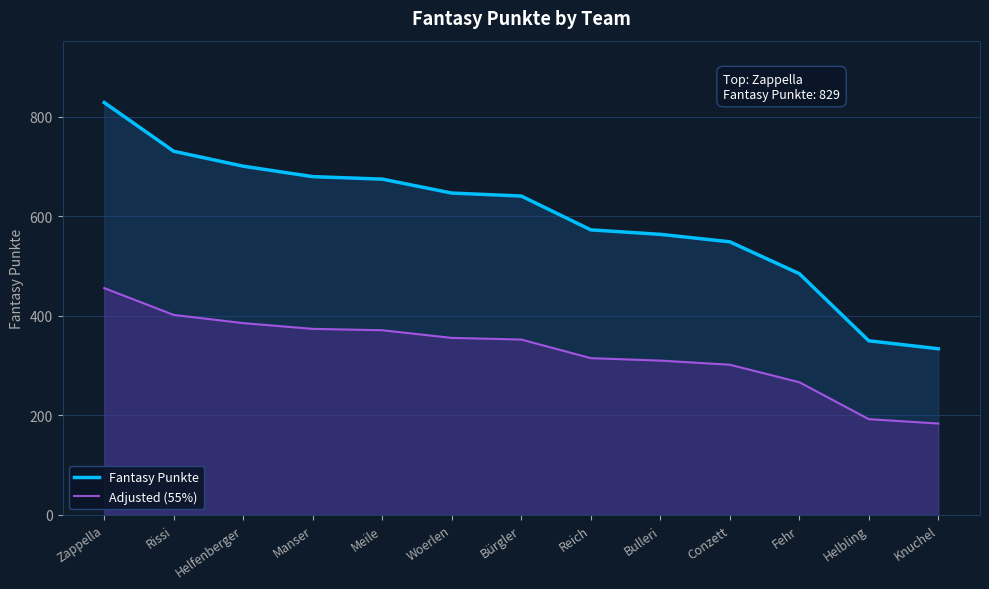

List the series in order of their overall mean, highest first.

Fantasy Punkte, Adjusted (55%)